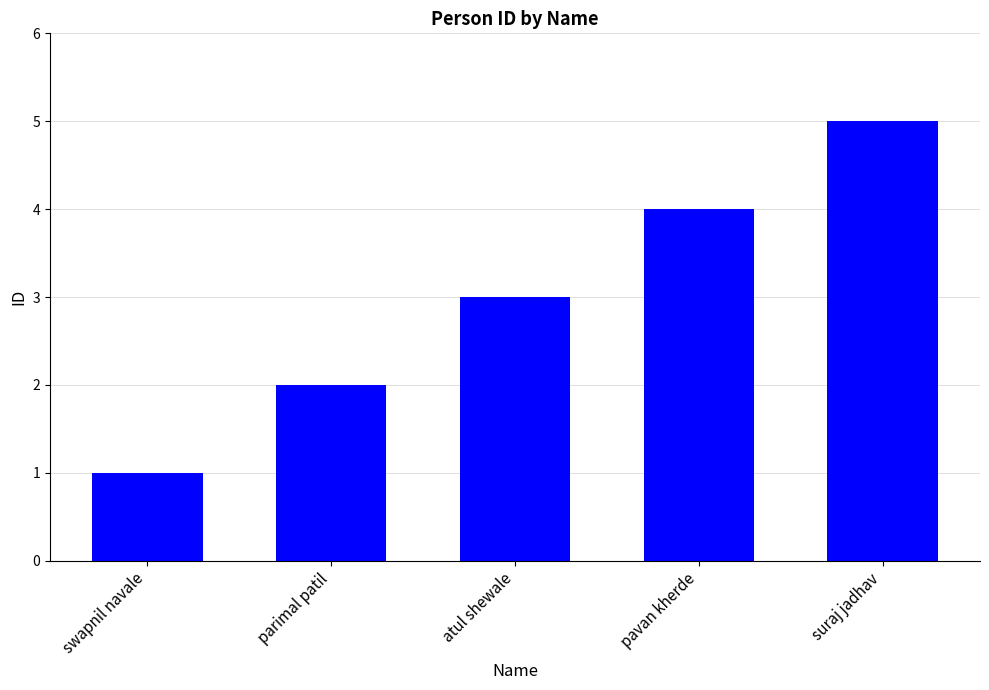

List the labels in order of value, largest first.

suraj jadhav, pavan kherde, atul shewale, parimal patil, swapnil navale